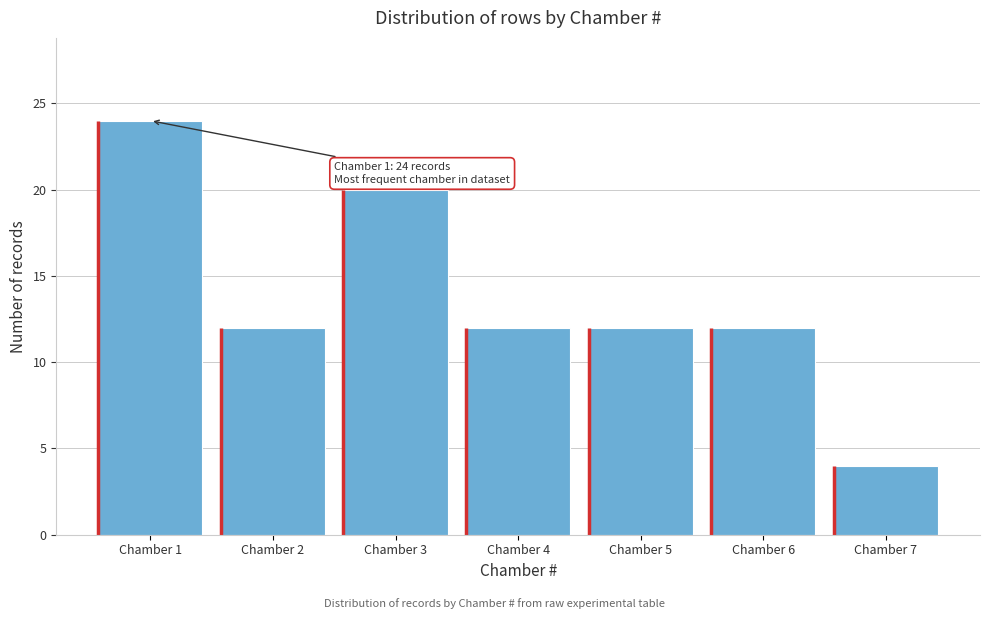

Reading right to left, extract all data points from this chart.

4	12	12	12	20	12	24